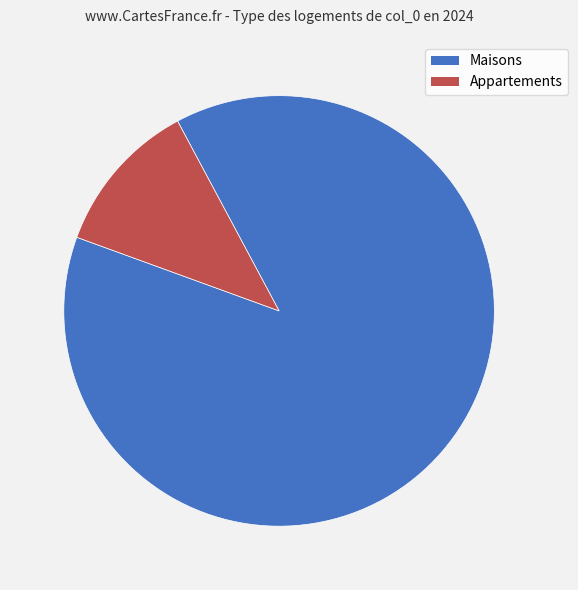

How many segments does this pie chart have?

2